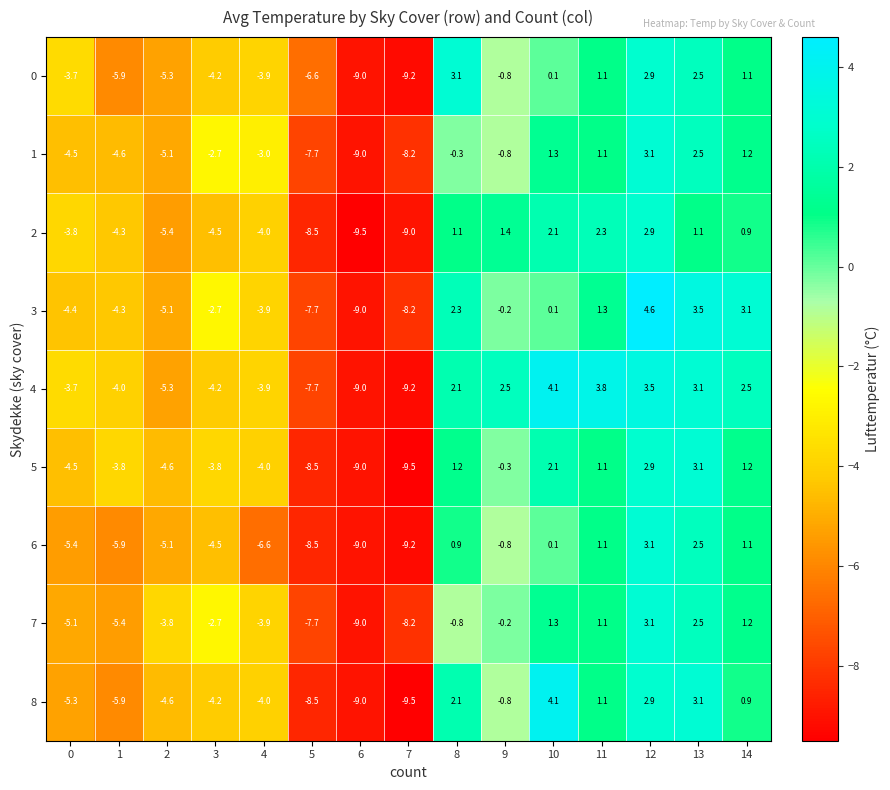

Which category has the highest value across all series?

12